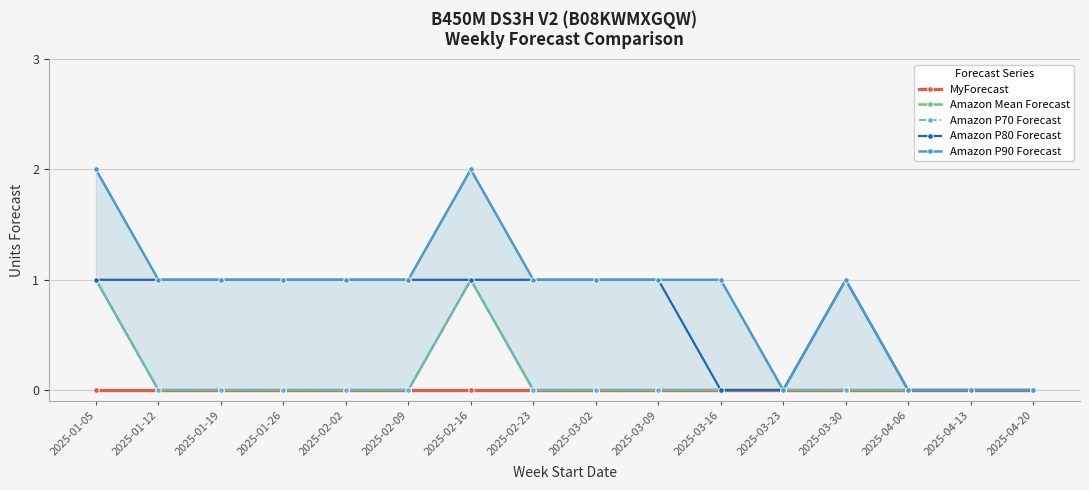

Where is MyForecast nearest to the value 0?

2025-01-05